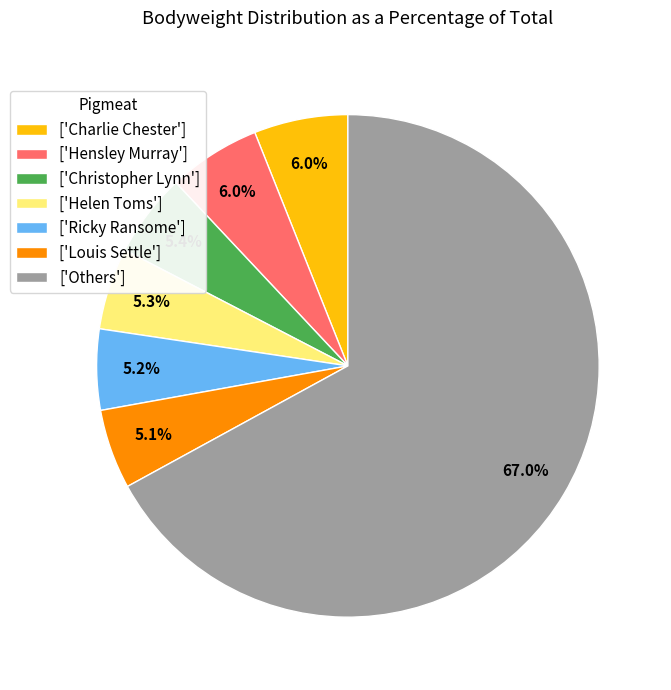

Which category has the biggest portion of the pie?

['Others']